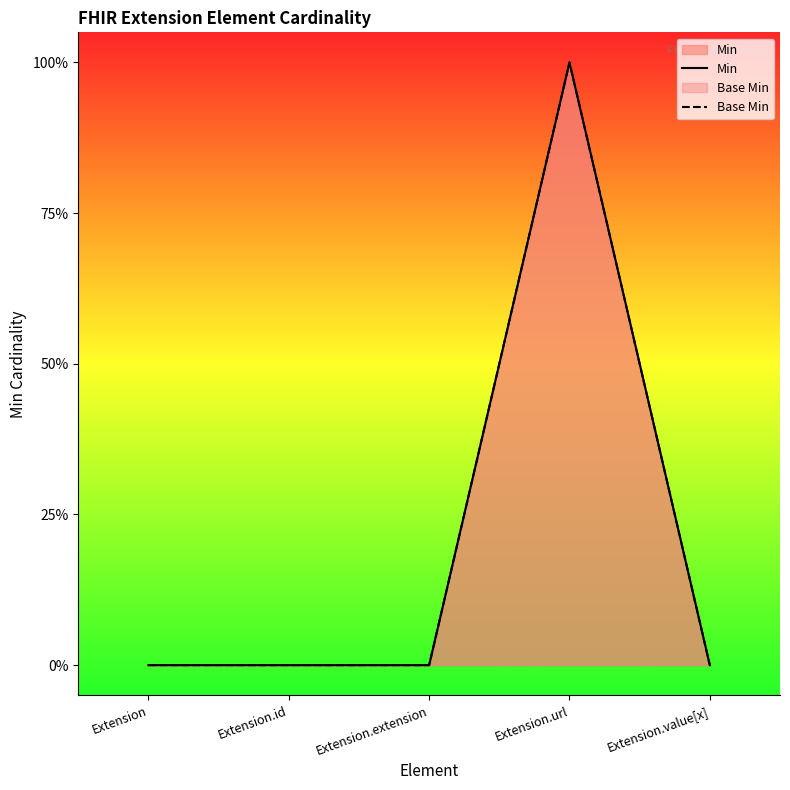

True or false: Min and Base Min intersect in this chart.

False